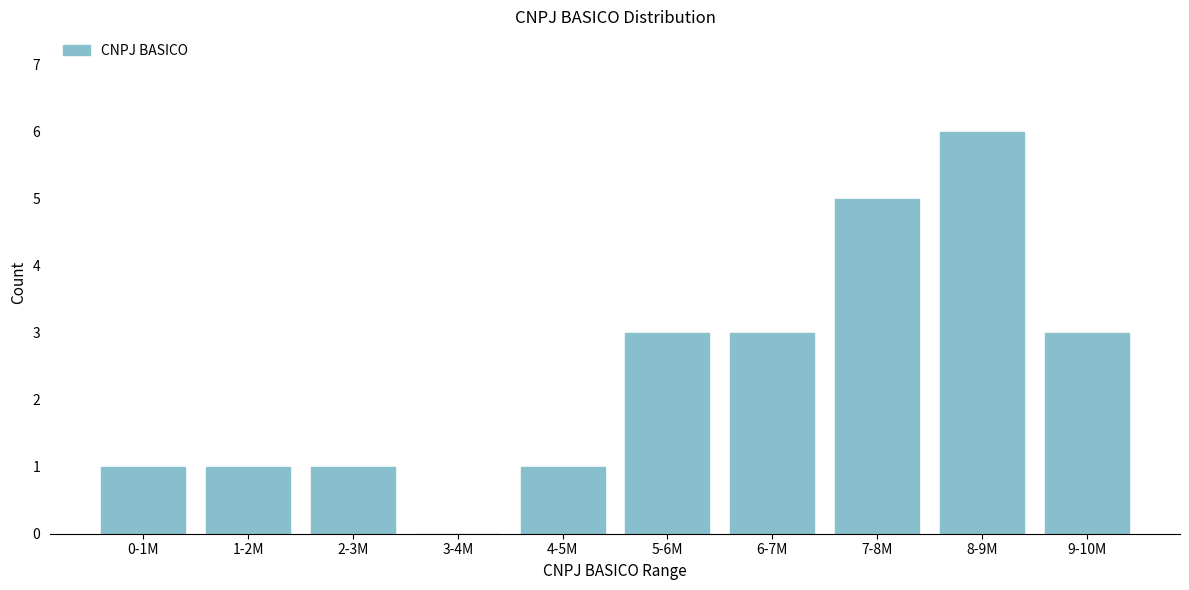

Reading left to right, what are all the values shown in this chart?

0-1M=1	1-2M=1	2-3M=1	3-4M=0	4-5M=1	5-6M=3	6-7M=3	7-8M=5	8-9M=6	9-10M=3